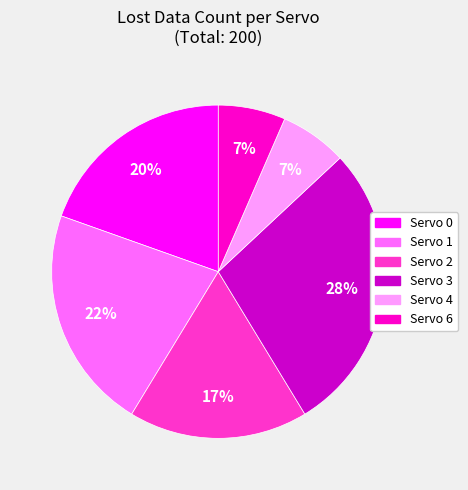

Is there any slice that represents more than half of the pie?

No